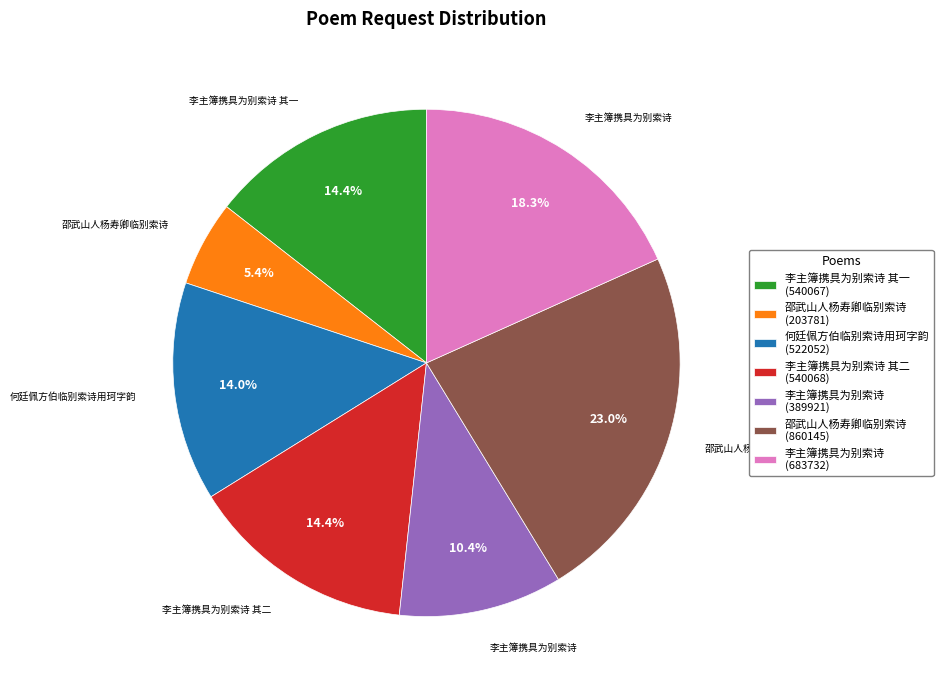

Which has a higher value, 邵武山人杨寿卿临别索诗 (860145) or 李主簿携具为别索诗 (389921)?

邵武山人杨寿卿临别索诗 (860145)